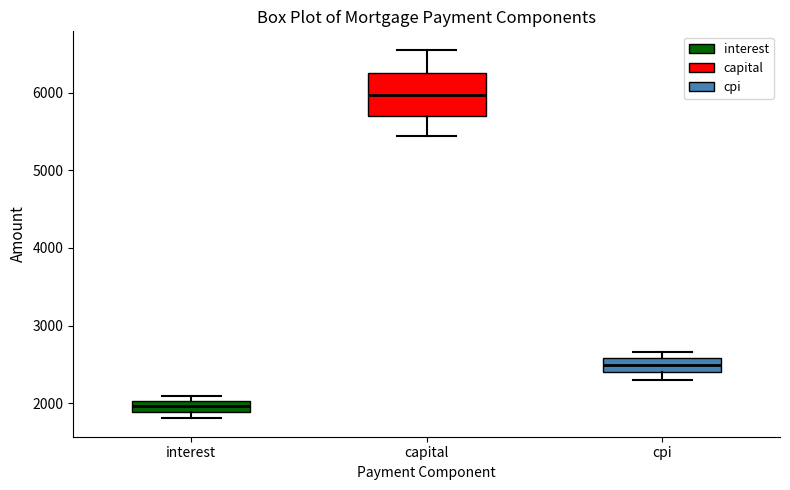

Comparing the boxes themselves (not the whiskers), which one is the tallest?

capital